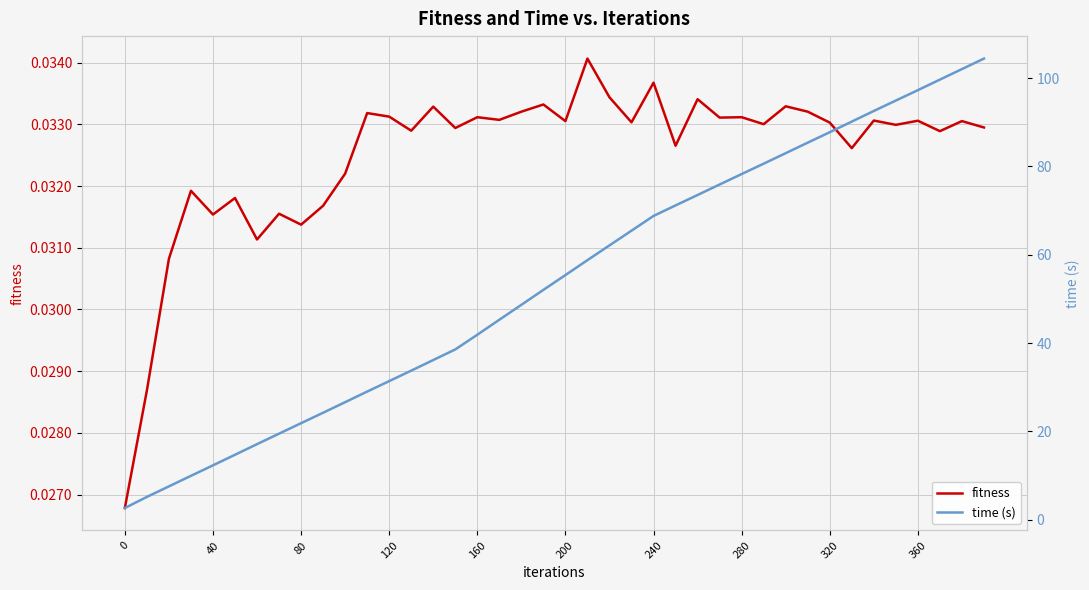

Which series has the largest total across all categories?

time (s)